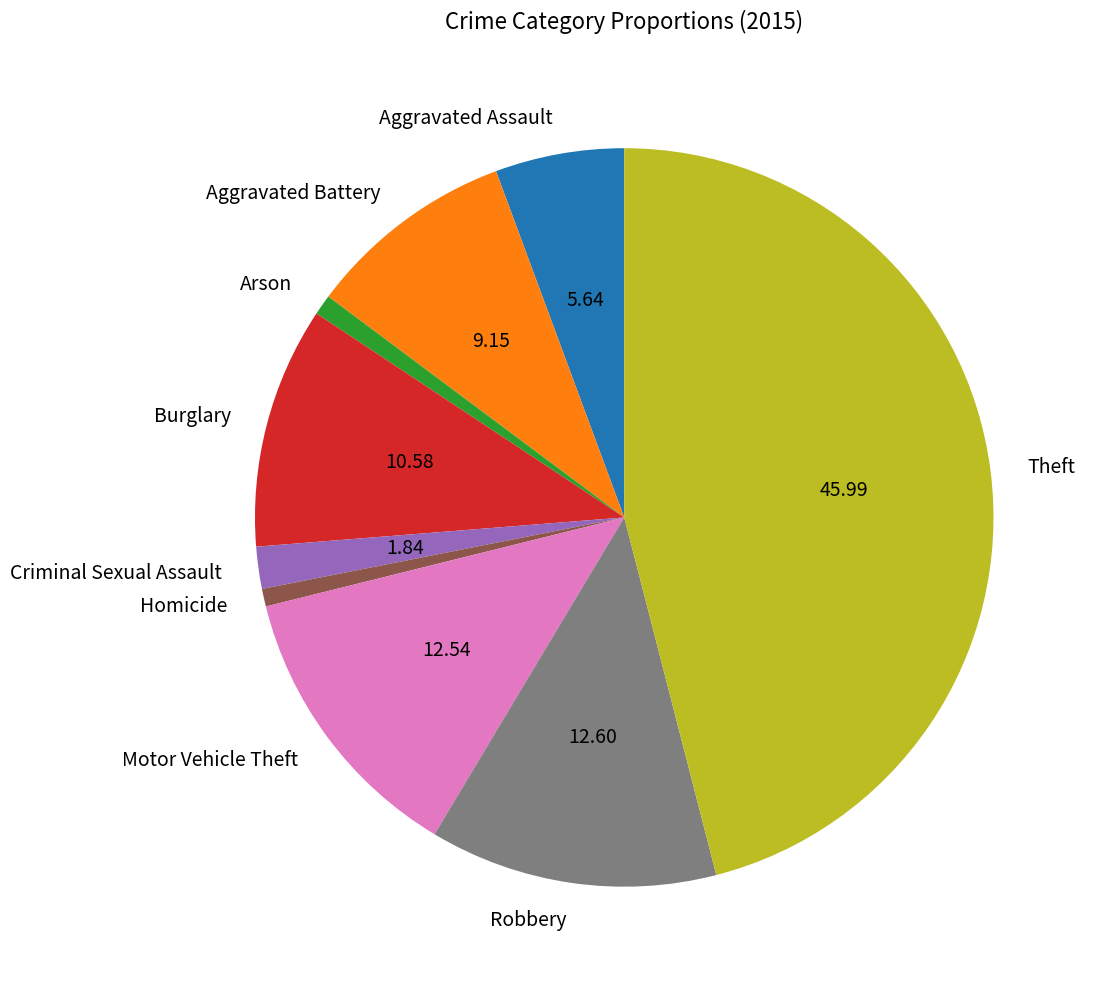

Which slice is the largest?

Theft